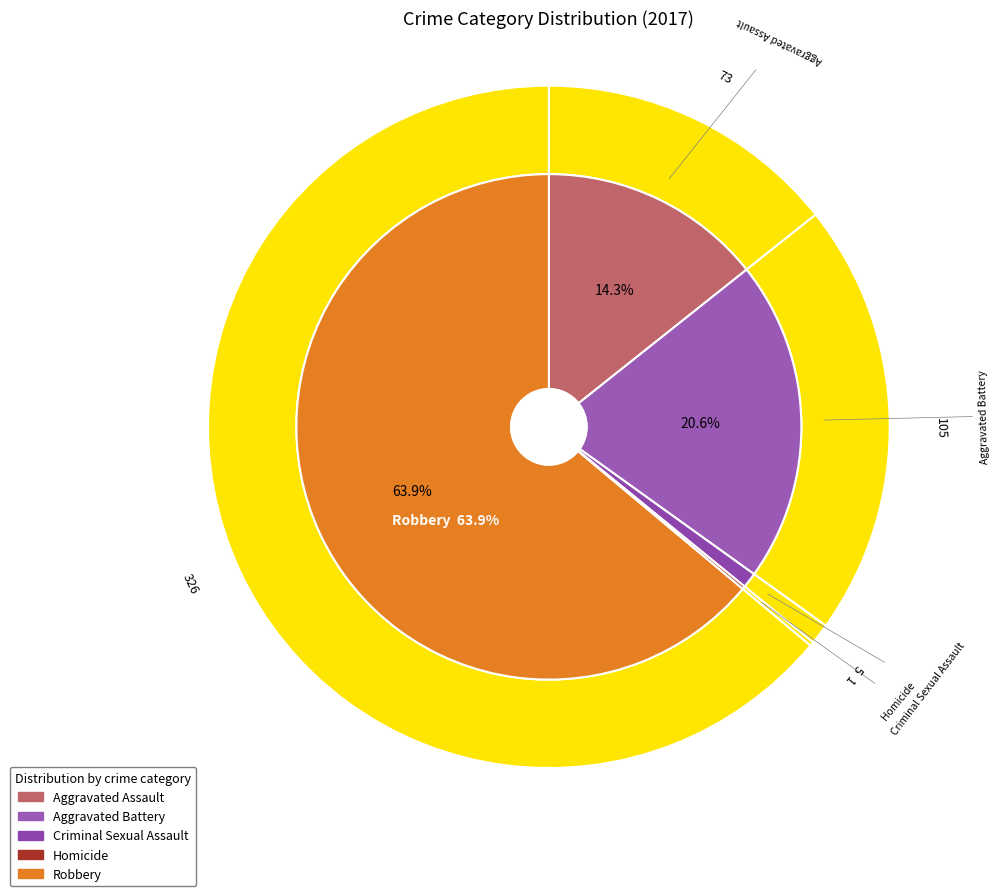

Is it true that Robbery is 58% of the pie?

False